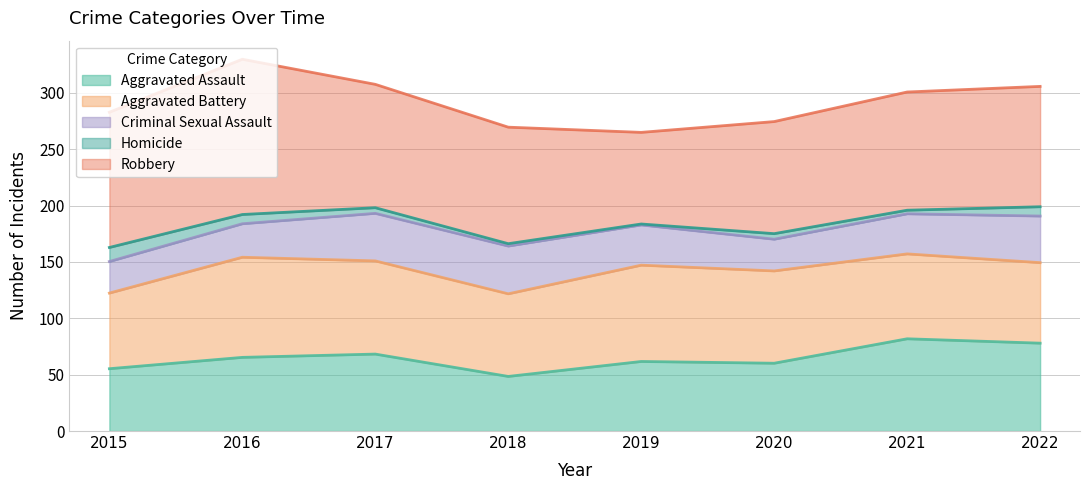

How many distinct data groups are displayed?

5